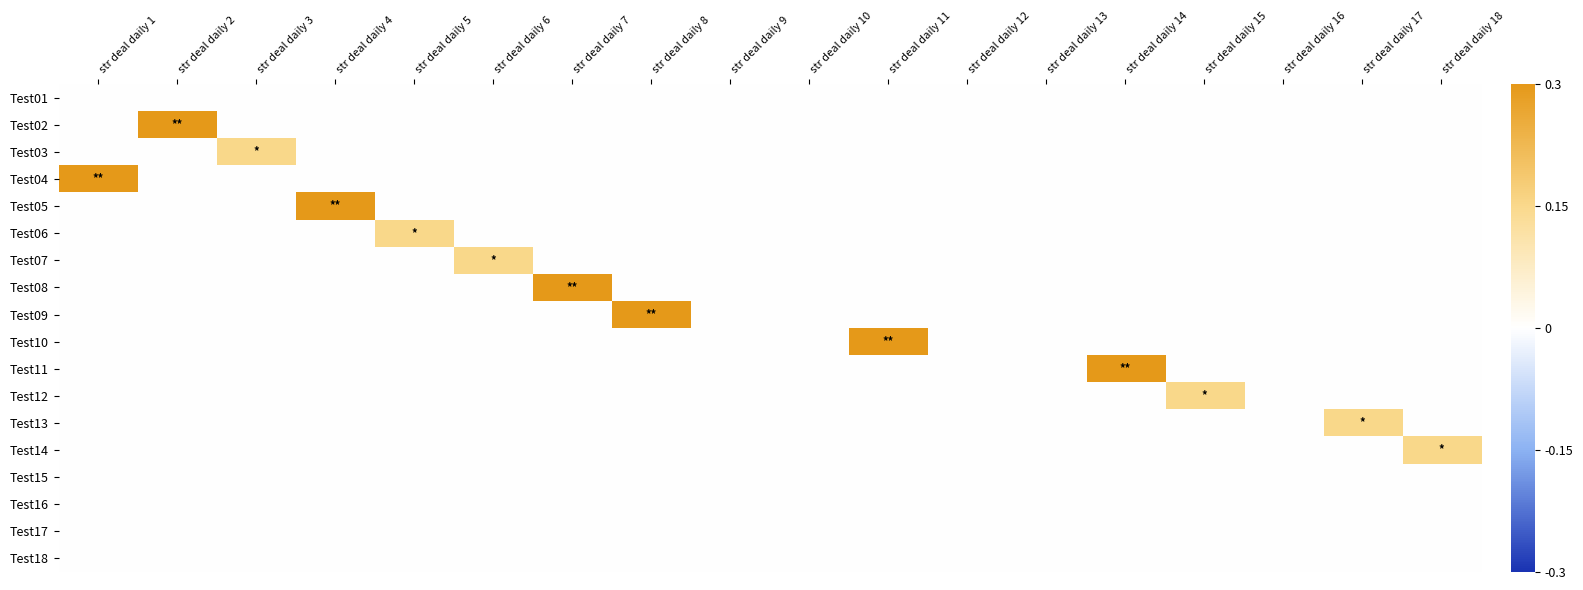

Between str deal daily 18 and str deal daily 7, which is larger?

str deal daily 18